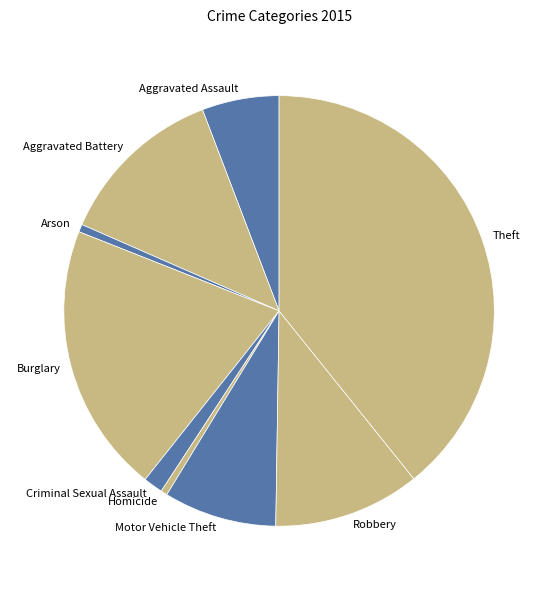

Is it true that Burglary is 13% of the pie?

False